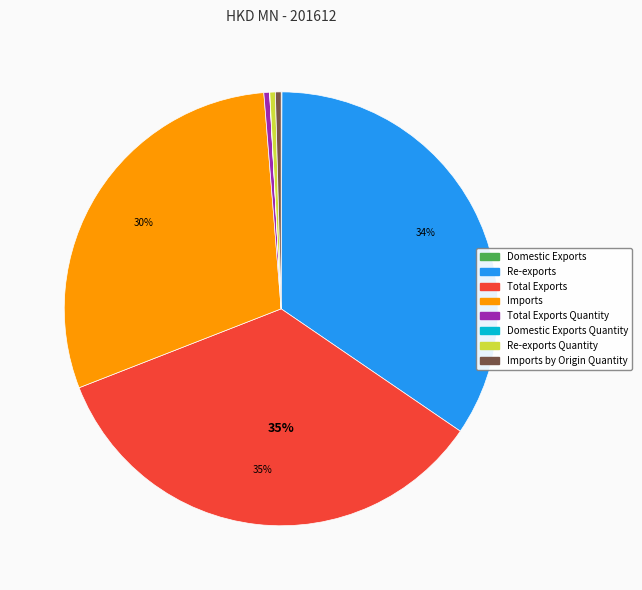

Does any single category account for the majority?

No